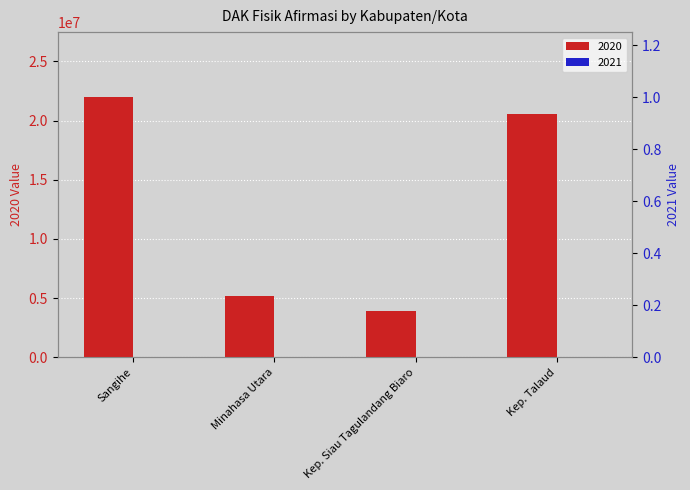

How many bars are there in total?

4